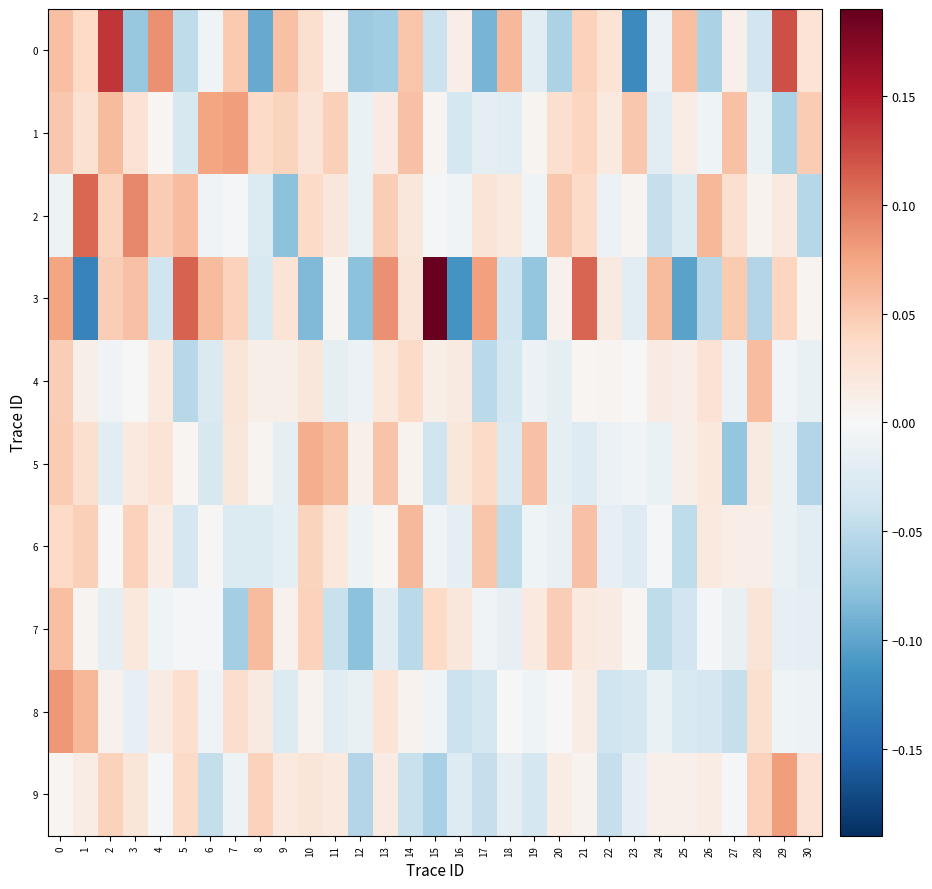

Reading left to right, what are all the values shown in this chart?

0: 0=0.1	1=0.0	2=0.1	3=-0.1	4=0.1	5=-0.0	6=-0.0	7=0.0	8=-0.1	9=0.1	10=0.0	11=0.0	12=-0.1	13=-0.1	14=0.1	15=-0.0	16=0.0	17=-0.1	18=0.1	19=-0.0	20=-0.1	21=0.0	22=0.0	23=-0.1	24=-0.0	25=0.1	26=-0.1	27=0.0	28=-0.0	29=0.1	30=0.0
1: 0=0.1	1=0.0	2=0.1	3=0.0	4=0.0	5=-0.0	6=0.1	7=0.1	8=0.0	9=0.0	10=0.0	11=0.0	12=-0.0	13=0.0	14=0.1	15=0.0	16=-0.0	17=-0.0	18=-0.0	19=0.0	20=0.0	21=0.0	22=0.0	23=0.1	24=-0.0	25=0.0	26=-0.0	27=0.1	28=-0.0	29=-0.1	30=0.0
2: 0=-0.0	1=0.1	2=0.0	3=0.1	4=0.0	5=0.1	6=-0.0	7=-0.0	8=-0.0	9=-0.1	10=0.0	11=0.0	12=-0.0	13=0.0	14=0.0	15=-0.0	16=-0.0	17=0.0	18=0.0	19=-0.0	20=0.1	21=0.0	22=-0.0	23=0.0	24=-0.0	25=-0.0	26=0.1	27=0.0	28=0.0	29=0.0	30=-0.1
3: 0=0.1	1=-0.1	2=0.0	3=0.1	4=-0.0	5=0.1	6=0.1	7=0.0	8=-0.0	9=0.0	10=-0.1	11=0.0	12=-0.1	13=0.1	14=0.0	15=0.2	16=-0.1	17=0.1	18=-0.0	19=-0.1	20=0.0	21=0.1	22=0.0	23=-0.0	24=0.1	25=-0.1	26=-0.1	27=0.1	28=-0.1	29=0.0	30=0.0
4: 0=0.0	1=0.0	2=-0.0	3=-0.0	4=0.0	5=-0.1	6=-0.0	7=0.0	8=0.0	9=0.0	10=0.0	11=-0.0	12=-0.0	13=0.0	14=0.0	15=0.0	16=0.0	17=-0.1	18=-0.0	19=-0.0	20=-0.0	21=0.0	22=0.0	23=-0.0	24=0.0	25=0.0	26=0.0	27=-0.0	28=0.1	29=-0.0	30=-0.0
5: 0=0.0	1=0.0	2=-0.0	3=0.0	4=0.0	5=0.0	6=-0.0	7=0.0	8=0.0	9=-0.0	10=0.1	11=0.1	12=0.0	13=0.1	14=0.0	15=-0.0	16=0.0	17=0.0	18=-0.0	19=0.1	20=-0.0	21=-0.0	22=-0.0	23=-0.0	24=-0.0	25=0.0	26=0.0	27=-0.1	28=0.0	29=-0.0	30=-0.1
6: 0=0.0	1=0.0	2=-0.0	3=0.0	4=0.0	5=-0.0	6=0.0	7=-0.0	8=-0.0	9=-0.0	10=0.0	11=0.0	12=-0.0	13=0.0	14=0.1	15=-0.0	16=-0.0	17=0.1	18=-0.0	19=-0.0	20=-0.0	21=0.1	22=-0.0	23=-0.0	24=-0.0	25=-0.0	26=0.0	27=0.0	28=0.0	29=-0.0	30=-0.0
7: 0=0.1	1=0.0	2=-0.0	3=0.0	4=-0.0	5=-0.0	6=-0.0	7=-0.1	8=0.1	9=0.0	10=0.0	11=-0.0	12=-0.1	13=-0.0	14=-0.1	15=0.0	16=0.0	17=-0.0	18=-0.0	19=0.0	20=0.0	21=0.0	22=0.0	23=0.0	24=-0.0	25=-0.0	26=-0.0	27=-0.0	28=0.0	29=-0.0	30=-0.0
8: 0=0.1	1=0.1	2=0.0	3=-0.0	4=0.0	5=0.0	6=-0.0	7=0.0	8=0.0	9=-0.0	10=0.0	11=-0.0	12=-0.0	13=0.0	14=0.0	15=-0.0	16=-0.0	17=-0.0	18=-0.0	19=-0.0	20=0.0	21=0.0	22=-0.0	23=-0.0	24=-0.0	25=-0.0	26=-0.0	27=-0.0	28=0.0	29=-0.0	30=-0.0
9: 0=0.0	1=0.0	2=0.0	3=0.0	4=-0.0	5=0.0	6=-0.0	7=-0.0	8=0.0	9=0.0	10=0.0	11=0.0	12=-0.1	13=0.0	14=-0.0	15=-0.1	16=-0.0	17=-0.0	18=-0.0	19=-0.0	20=0.0	21=0.0	22=-0.0	23=-0.0	24=0.0	25=0.0	26=0.0	27=-0.0	28=0.0	29=0.1	30=0.0